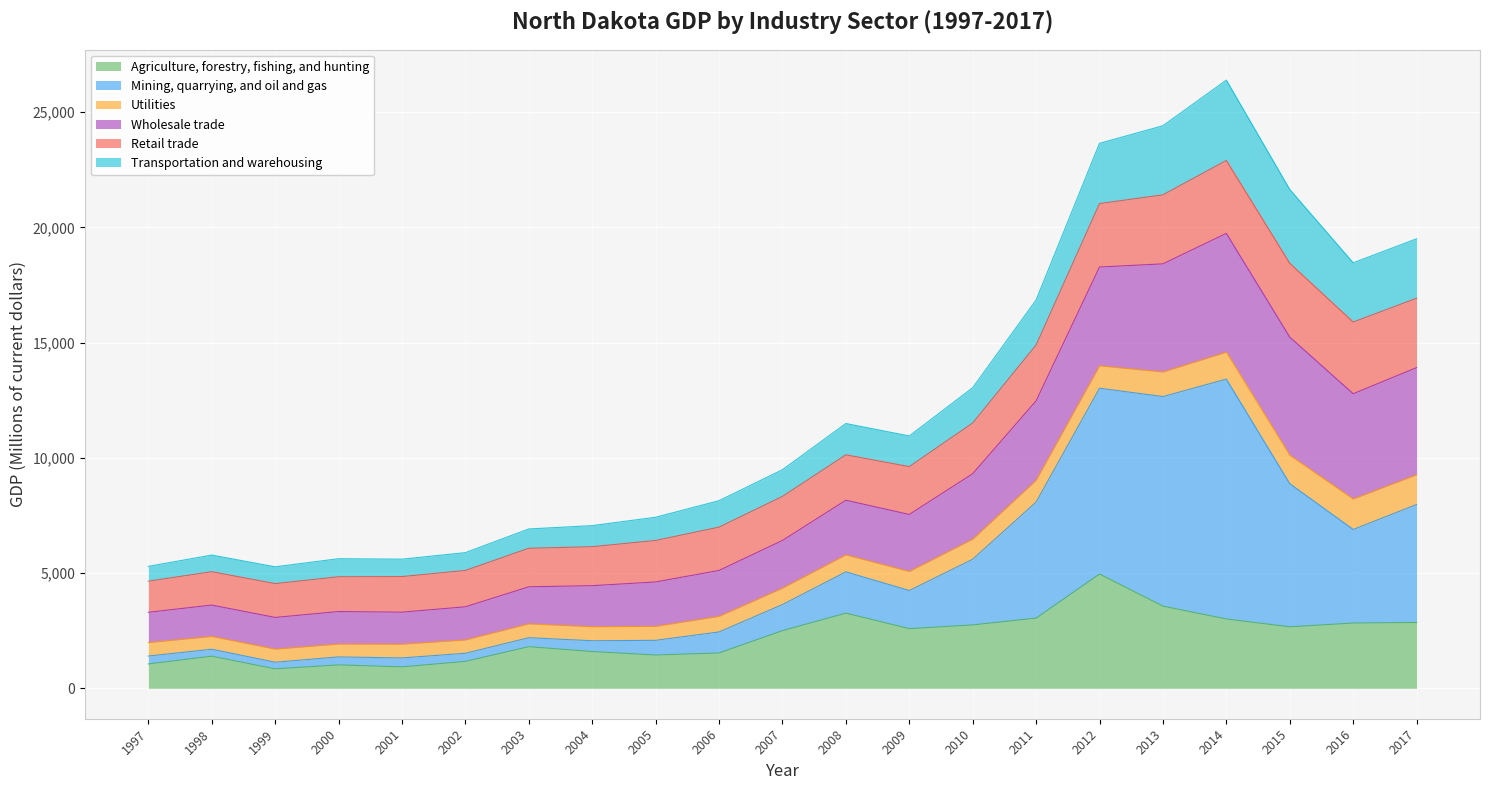

What is the total value across all series at 2014?

26394.9